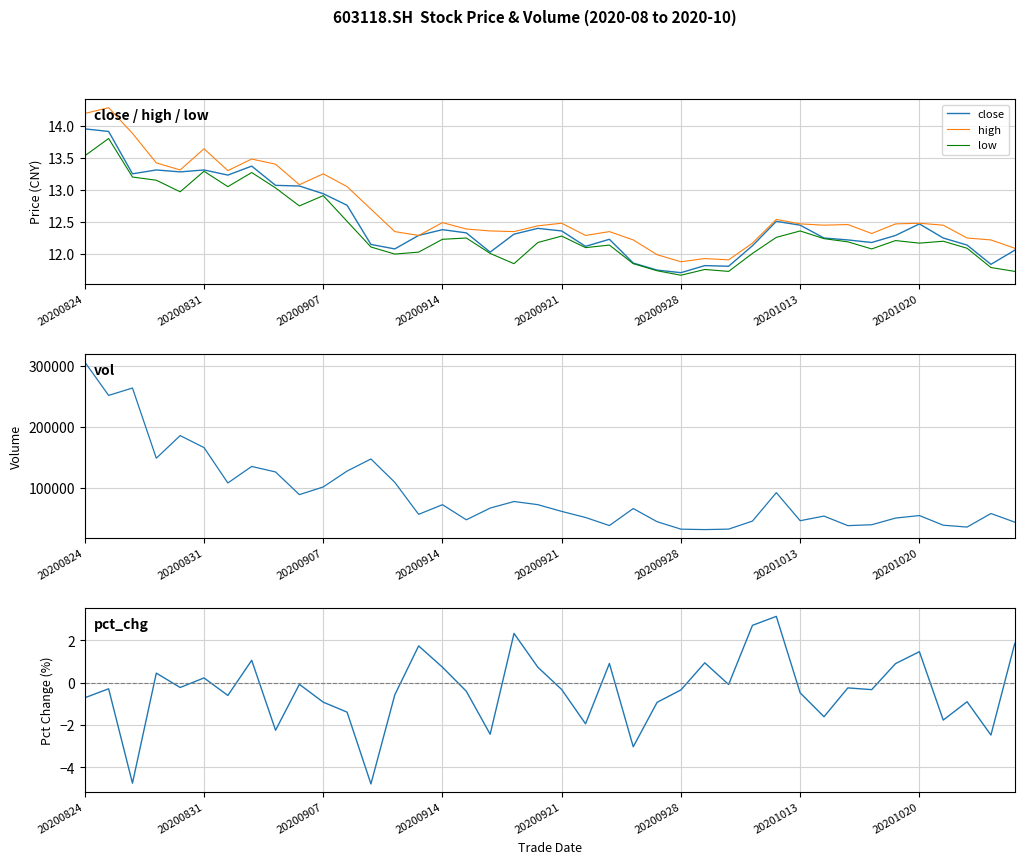

Reading left to right, what are all the values shown in this chart?

close: 13.9	13.9	13.2	13.3	13.3	13.3	13.2	13.4	13.1	13.1	12.9	12.8	12.2	12.1	12.3	12.4	12.3	12.0	12.3	12.4	12.4	12.1	12.2	11.9	11.8	11.7	11.8	11.8	12.1	12.5	12.4	12.2	12.2	12.2	12.3	12.5	12.2	12.1	11.8	12.1
high: 14.2	14.3	13.9	13.4	13.3	13.6	13.3	13.5	13.4	13.1	13.2	13.1	12.7	12.3	12.3	12.5	12.4	12.4	12.3	12.4	12.5	12.3	12.3	12.2	12.0	11.9	11.9	11.9	12.2	12.5	12.5	12.4	12.5	12.3	12.5	12.5	12.4	12.2	12.2	12.1
low: 13.5	13.8	13.2	13.2	13.0	13.3	13.1	13.3	13.0	12.8	12.9	12.5	12.1	12.0	12.0	12.2	12.2	12.0	11.8	12.2	12.3	12.1	12.1	11.8	11.7	11.7	11.8	11.7	12.0	12.3	12.4	12.2	12.2	12.1	12.2	12.2	12.2	12.1	11.8	11.7
vol: 306430.3	251643.6	263745.7	148558.6	185642.9	165974.7	107874.4	134986.2	125929.1	88716.6	101292.5	127378.5	147251.8	108900.4	56351.8	72193.3	47377.3	66610.7	77407.1	72233.9	61158.6	51172.3	37925.4	65869.0	44261.2	31999.2	31301.8	32066.8	45251.0	91963.7	45889.5	53482.9	37788.1	39260.5	50202.4	54372.6	38490.0	35453.1	57682.4	43519.3
pct_chg: -0.7	-0.3	-4.7	0.5	-0.2	0.2	-0.6	1.1	-2.2	-0.1	-0.9	-1.4	-4.8	-0.6	1.7	0.7	-0.4	-2.4	2.3	0.7	-0.3	-1.9	0.9	-3.0	-0.9	-0.3	0.9	-0.1	2.7	3.1	-0.5	-1.6	-0.2	-0.3	0.9	1.5	-1.8	-0.9	-2.5	1.9